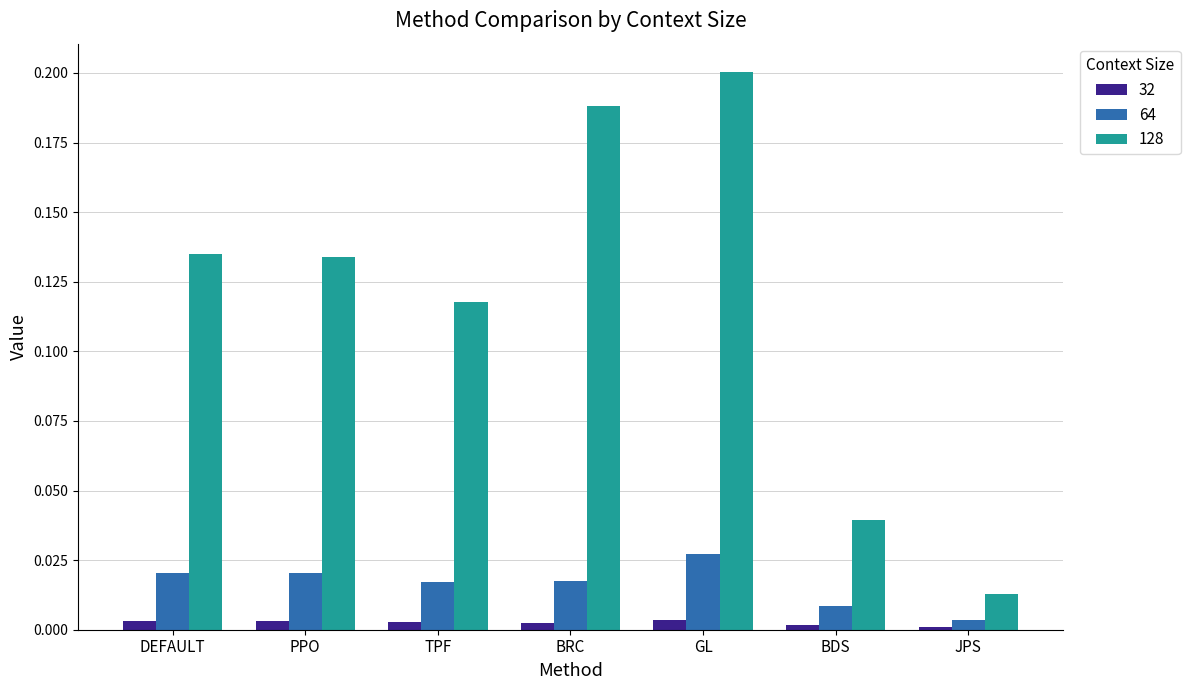

Which category has the lowest value in the 64 series?

JPS